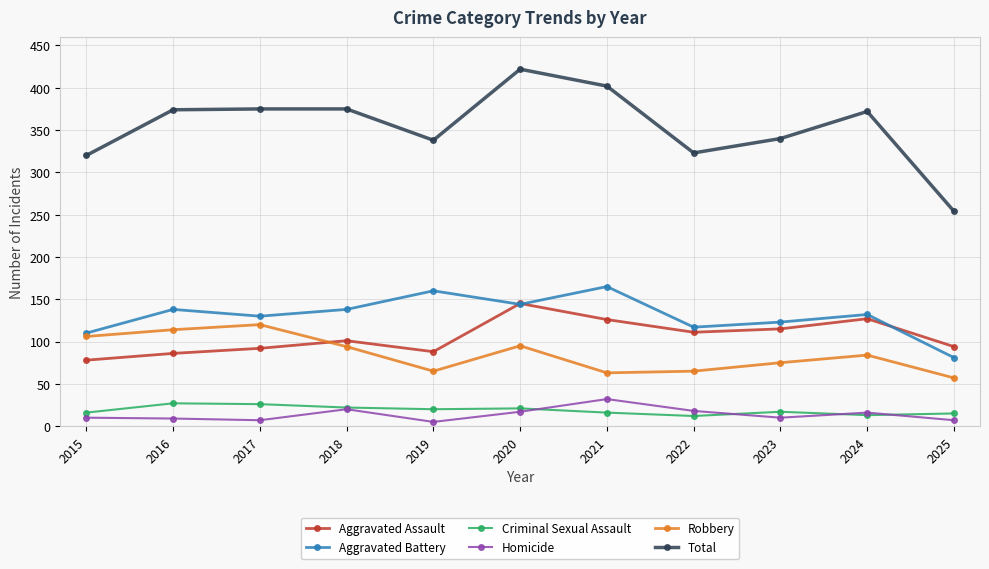

What is the value of the Total point at the 10th from the left?

372